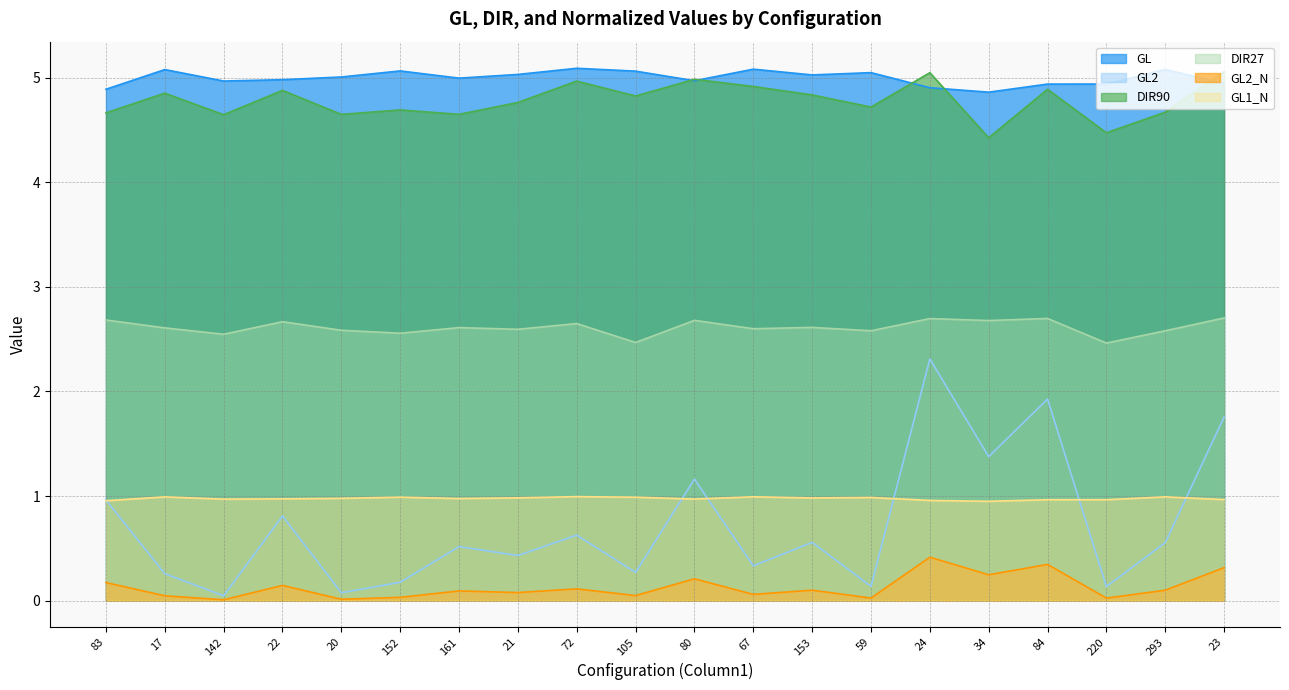

Count the number of categories in the chart.

20